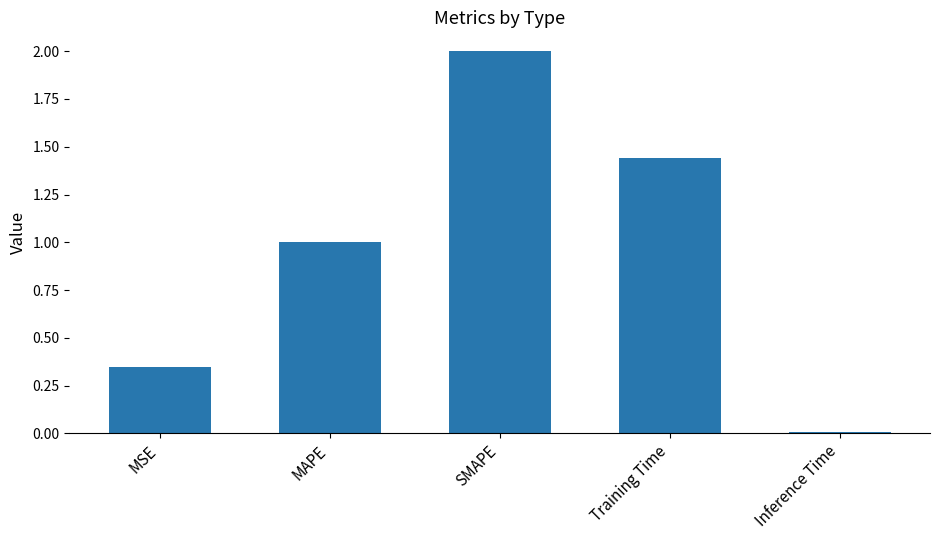

What is the value of the 2nd bar from the left?

1.0